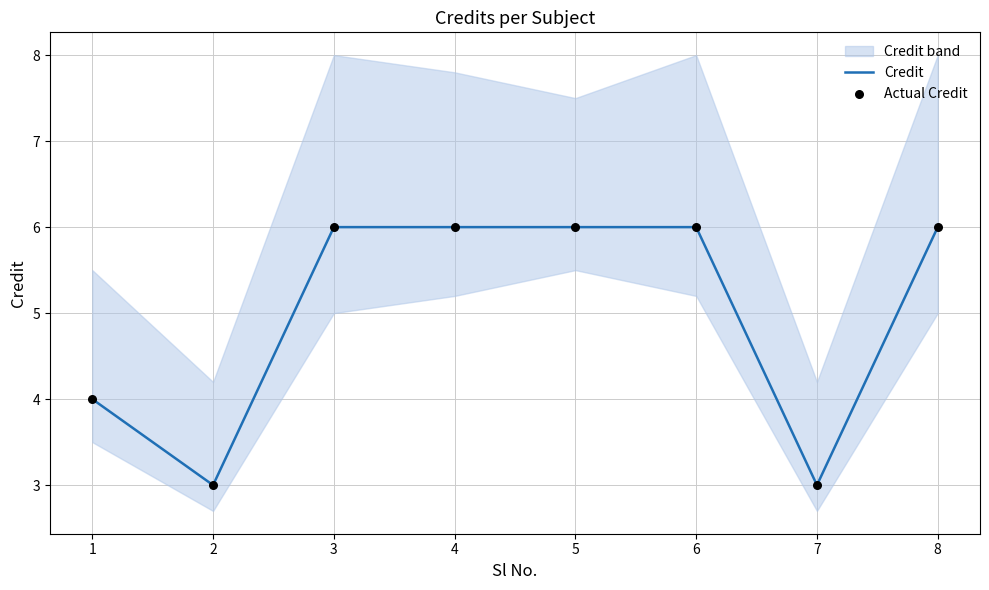

Is the value of Credit at 2 greater than the value of Actual Credit at 5?

No